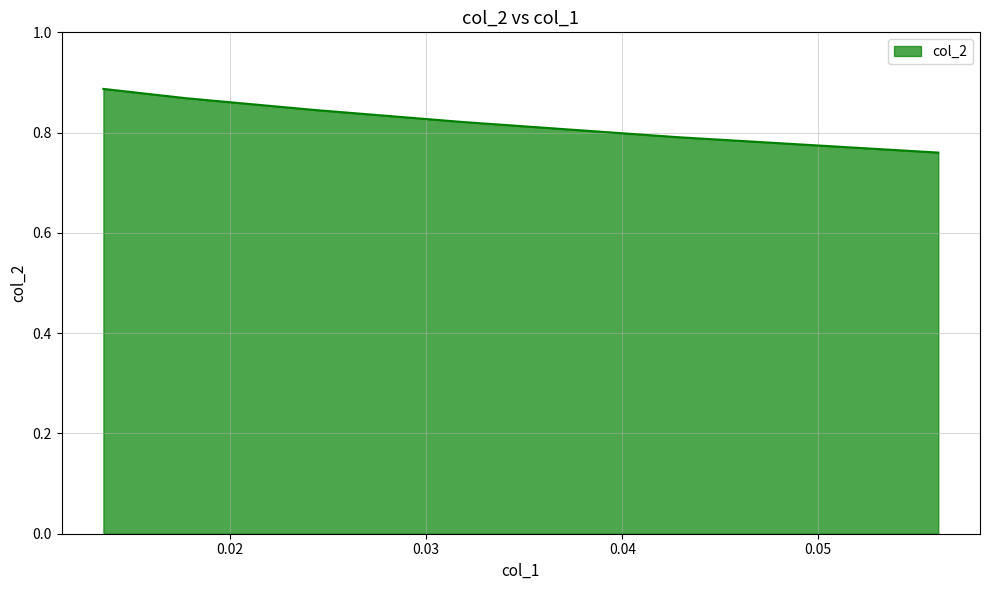

How many lines are shown in the chart?

1